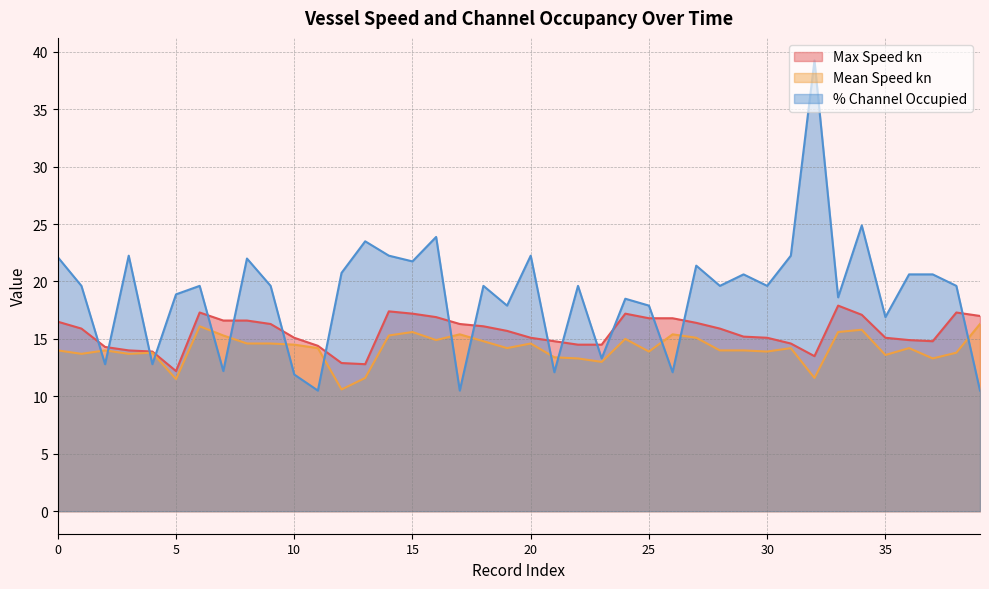

What is the approximate value of % Channel Occupied at 2021-11-26?

20.6